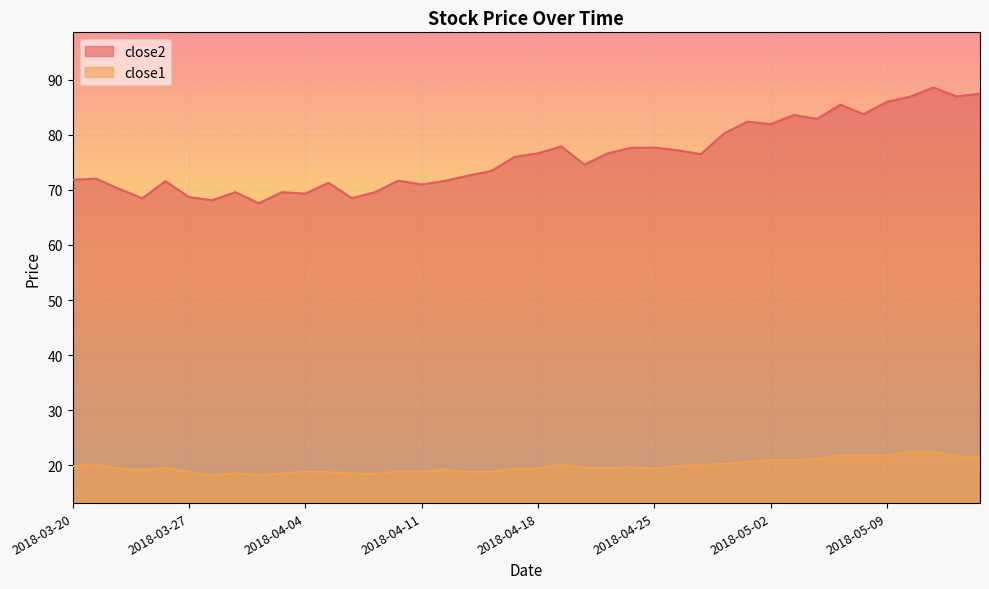

Reading left to right, extract all data points from this chart.

close2: 2018-03-20=71.8	2018-03-21=72.0	2018-03-22=70.2	2018-03-23=68.5	2018-03-26=71.6	2018-03-27=68.7	2018-03-28=68.1	2018-03-29=69.6	2018-04-02=67.6	2018-04-03=69.6	2018-04-04=69.3	2018-04-05=71.3	2018-04-06=68.5	2018-04-09=69.6	2018-04-10=71.7	2018-04-11=71.0	2018-04-12=71.6	2018-04-13=72.6	2018-04-16=73.4	2018-04-17=76.0	2018-04-18=76.6	2018-04-19=77.9	2018-04-20=74.6	2018-04-23=76.6	2018-04-24=77.6	2018-04-25=77.7	2018-04-26=77.2	2018-04-27=76.5	2018-04-30=80.2	2018-05-01=82.4	2018-05-02=81.9	2018-05-03=83.6	2018-05-04=82.9	2018-05-07=85.5	2018-05-08=83.7	2018-05-09=86.0	2018-05-10=86.9	2018-05-11=88.6	2018-05-14=86.9	2018-05-15=87.5
close1: 2018-03-20=19.9	2018-03-21=20.2	2018-03-22=19.5	2018-03-23=19.1	2018-03-26=19.6	2018-03-27=18.8	2018-03-28=18.2	2018-03-29=18.6	2018-04-02=18.2	2018-04-03=18.6	2018-04-04=18.8	2018-04-05=18.8	2018-04-06=18.6	2018-04-09=18.4	2018-04-10=18.9	2018-04-11=18.9	2018-04-12=19.2	2018-04-13=18.8	2018-04-16=18.8	2018-04-17=19.3	2018-04-18=19.5	2018-04-19=20.2	2018-04-20=19.6	2018-04-23=19.6	2018-04-24=19.7	2018-04-25=19.5	2018-04-26=19.9	2018-04-27=20.1	2018-04-30=20.3	2018-05-01=20.6	2018-05-02=21.0	2018-05-03=20.9	2018-05-04=21.2	2018-05-07=21.8	2018-05-08=21.9	2018-05-09=21.8	2018-05-10=22.5	2018-05-11=22.5	2018-05-14=21.6	2018-05-15=21.5